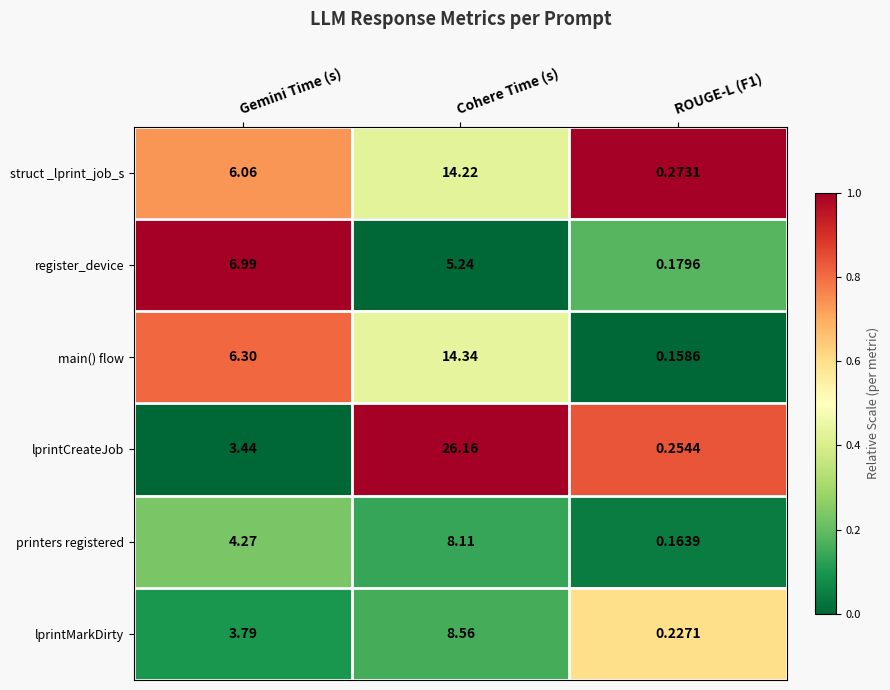

List the series in order of their peak value, highest first.

lprintCreateJob, main() flow, struct _lprint_job_s, lprintMarkDirty, printers registered, register_device